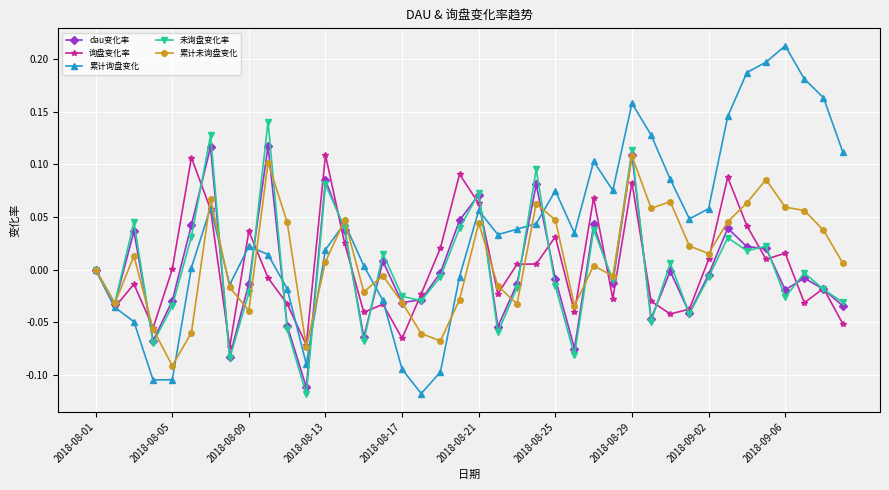

Which series has the largest total across all categories?

累计询盘变化